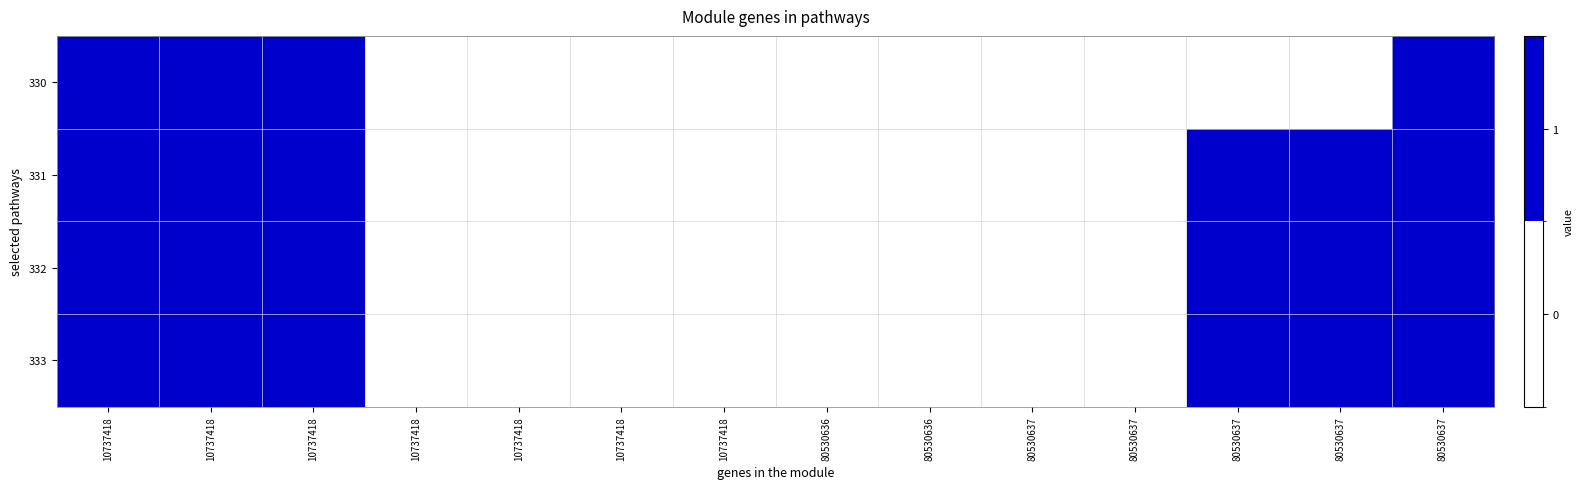

At which category does the chart reach its peak across all series?

10737418